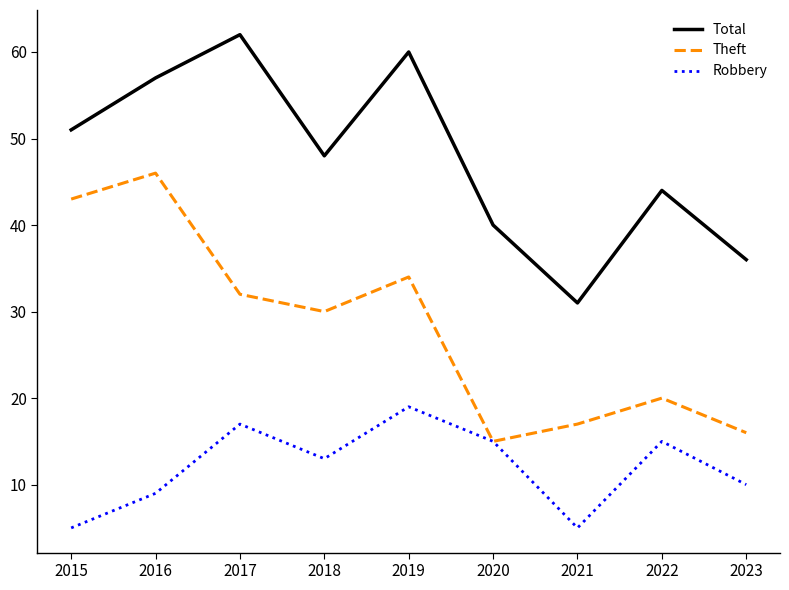

What are all the series names shown in the legend?

Total, Theft, Robbery